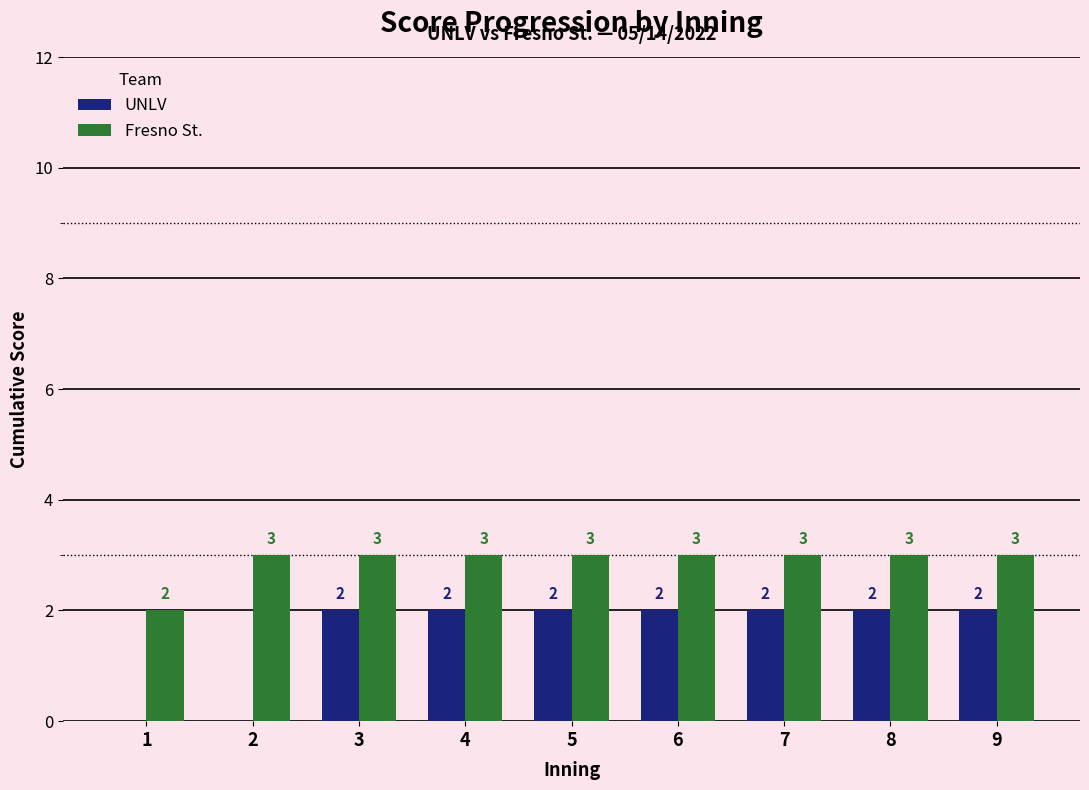

Reading left to right, what are all the values shown in this chart?

UNLV: 1=0	2=0	3=2	4=2	5=2	6=2	7=2	8=2	9=2
Fresno St.: 1=2	2=3	3=3	4=3	5=3	6=3	7=3	8=3	9=3